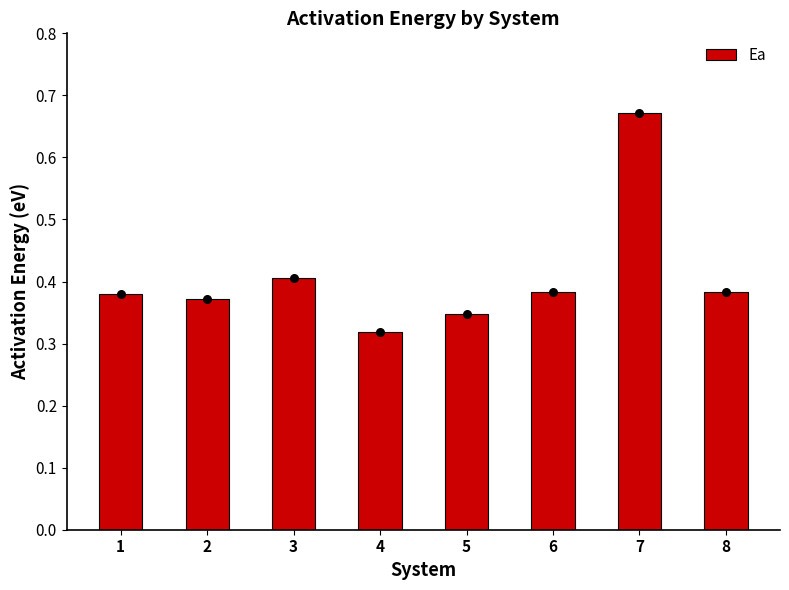

Between 3 and 1, which is larger?

3